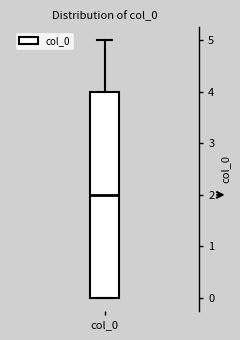

Where is the lower edge of the box for col_0 on the y-axis? The values are not printed on the chart, so give them approximately, as read against the axis.

0